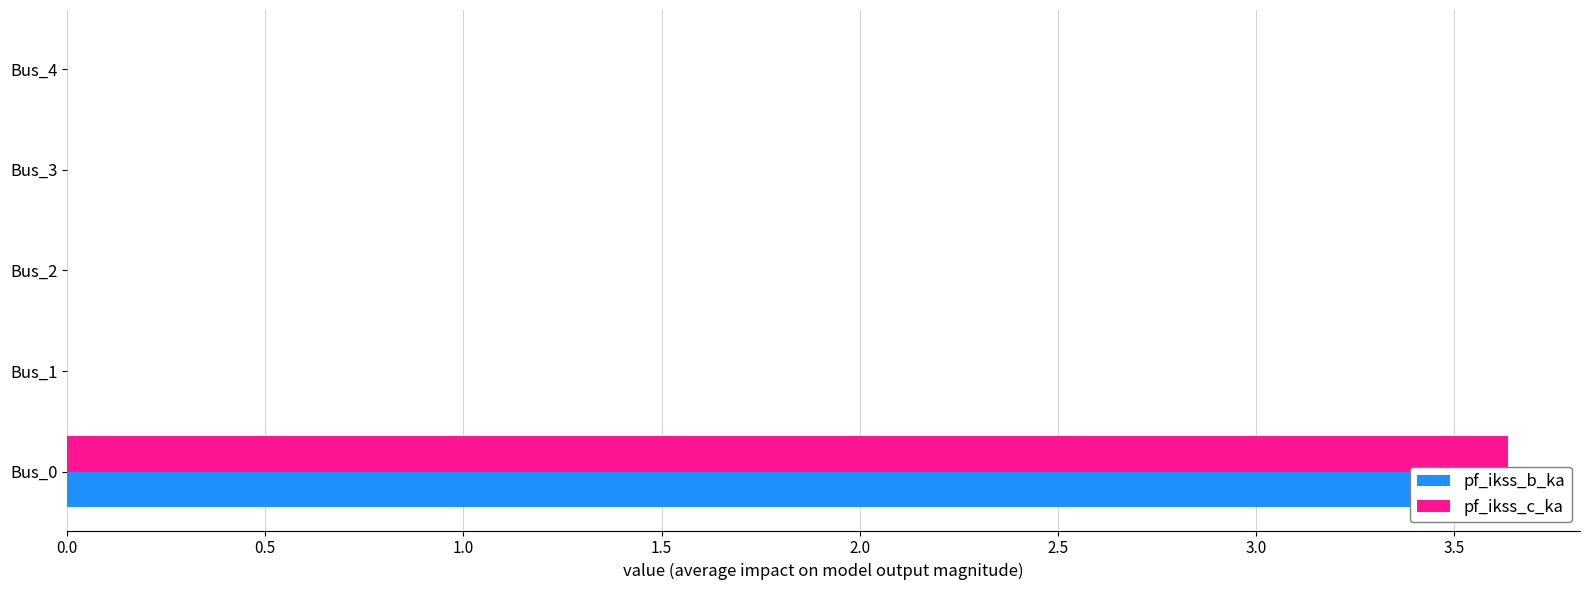

List the series in order of their peak value, highest first.

pf_ikss_b_ka, pf_ikss_c_ka